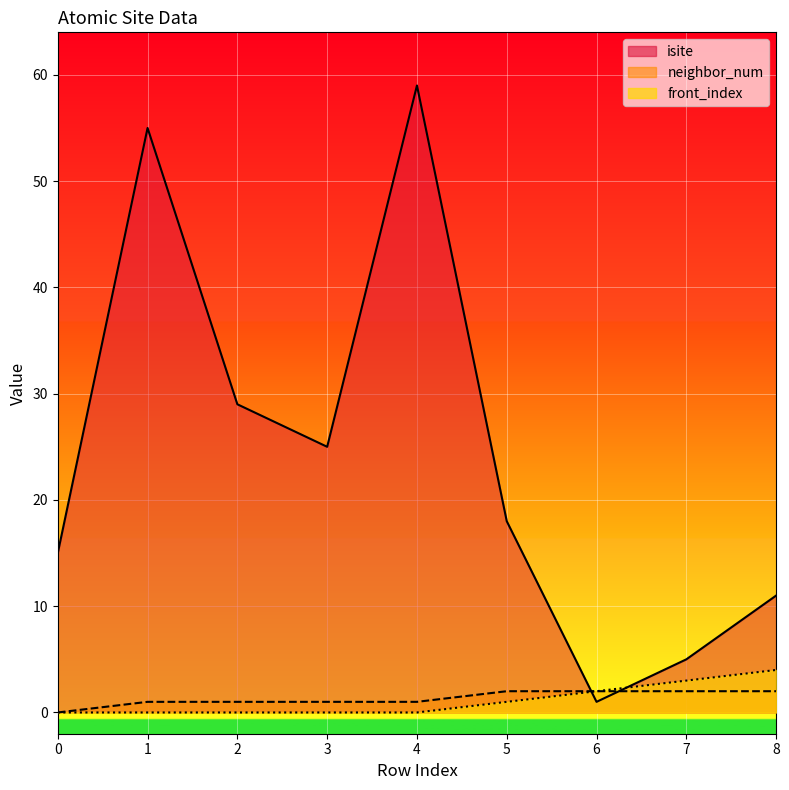

Which series has the largest range (max minus min)?

isite